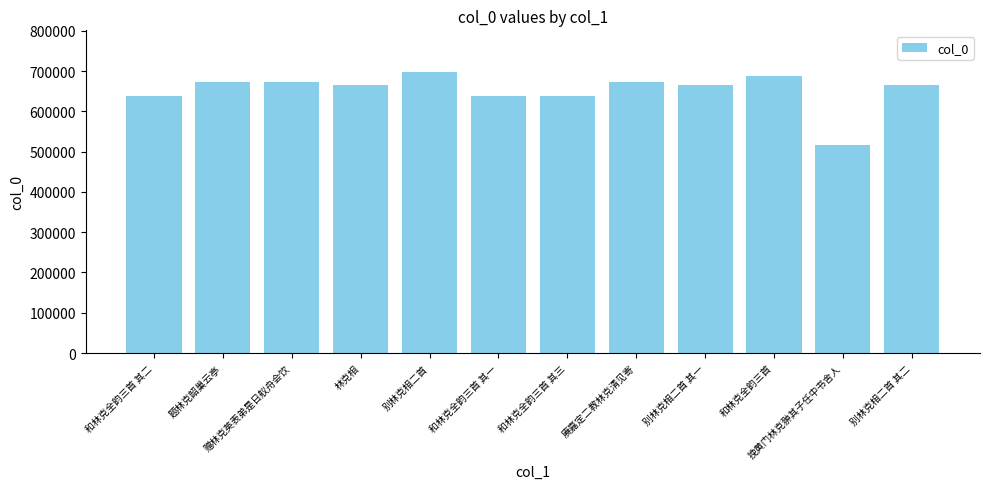

What is the change in value from 题林克韶巢云亭 to 赓嘉定二教林克清见寄?

-1379